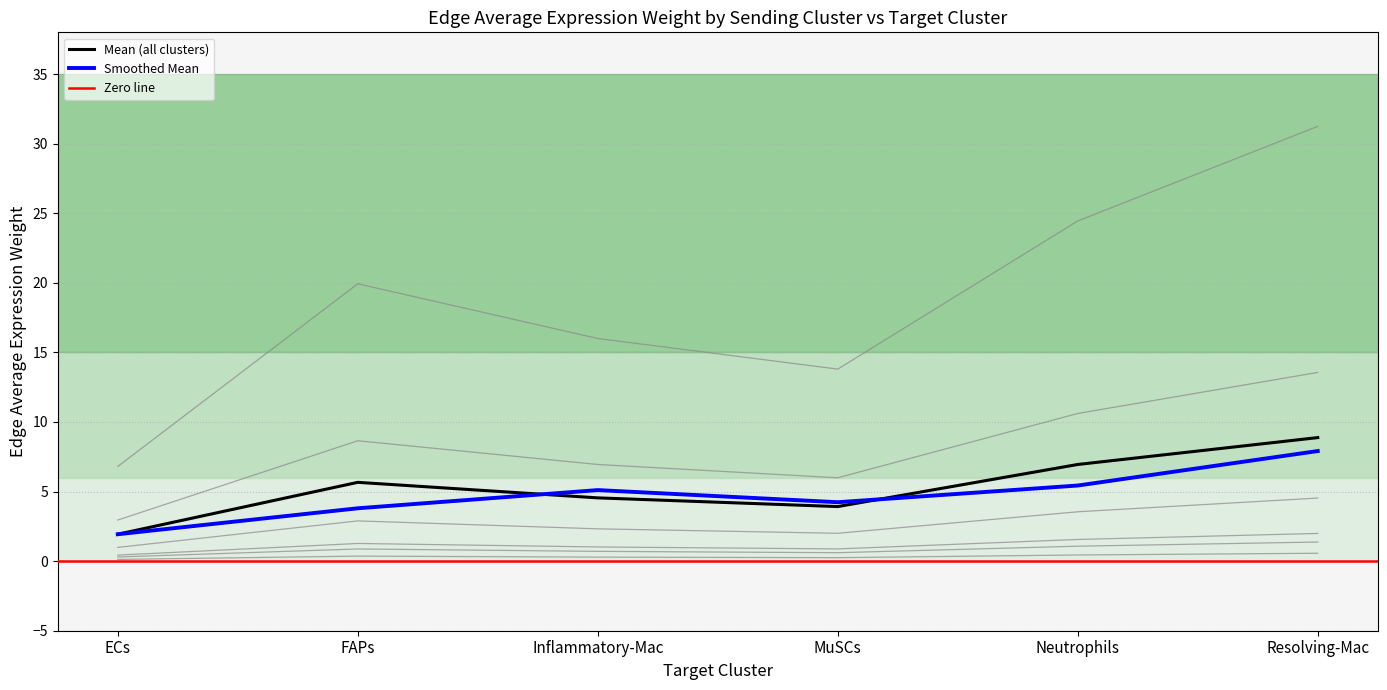

Which series has the largest total across all categories?

Inflammatory-Mac